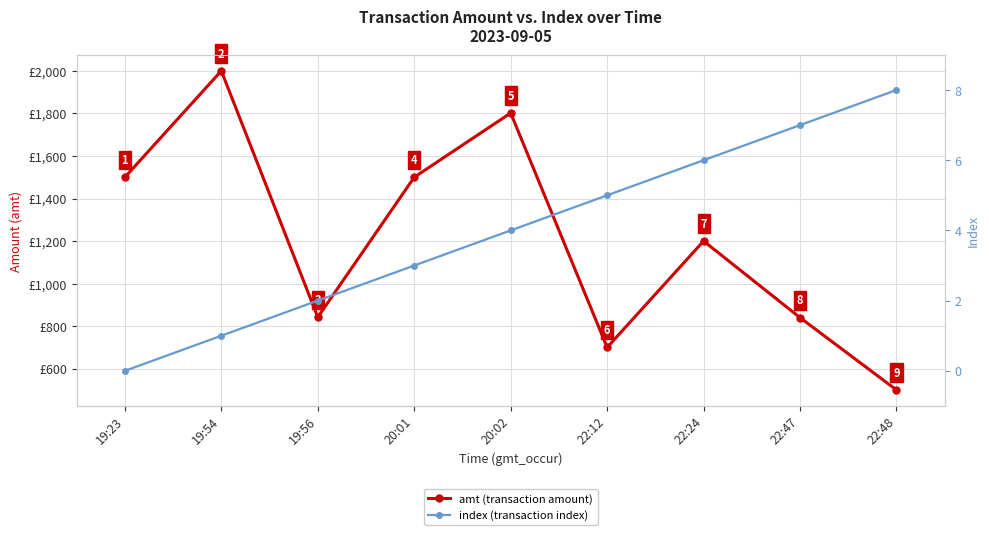

Reading right to left, list all the values displayed in this chart.

amt (transaction amount): 22:48=500.0	22:47=840.0	22:24=1200.0	22:12=700.0	20:02=1801.8	20:01=1500.0	19:56=842.0	19:54=2000.0	19:23=1500.0
index (transaction index): 22:48=8.0	22:47=7.0	22:24=6.0	22:12=5.0	20:02=4.0	20:01=3.0	19:56=2.0	19:54=1.0	19:23=0.0